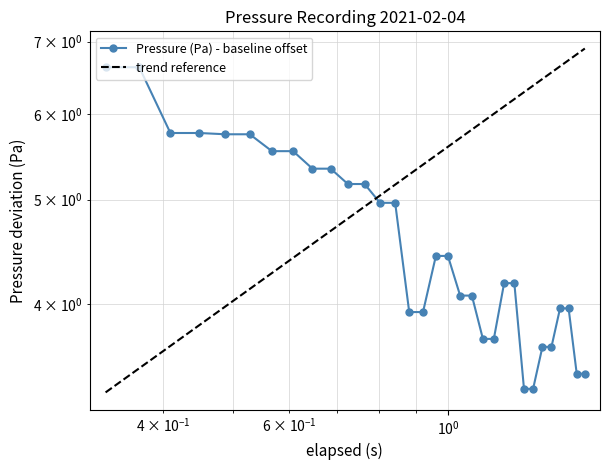

Reading left to right, extract all data points from this chart.

6.6	6.6	5.8	5.8	5.7	5.7	5.5	5.5	5.3	5.3	5.2	5.2	5.0	5.0	3.9	3.9	4.4	4.4	4.1	4.1	3.7	3.7	4.2	4.2	3.3	3.3	3.7	3.7	4.0	4.0	3.4	3.4